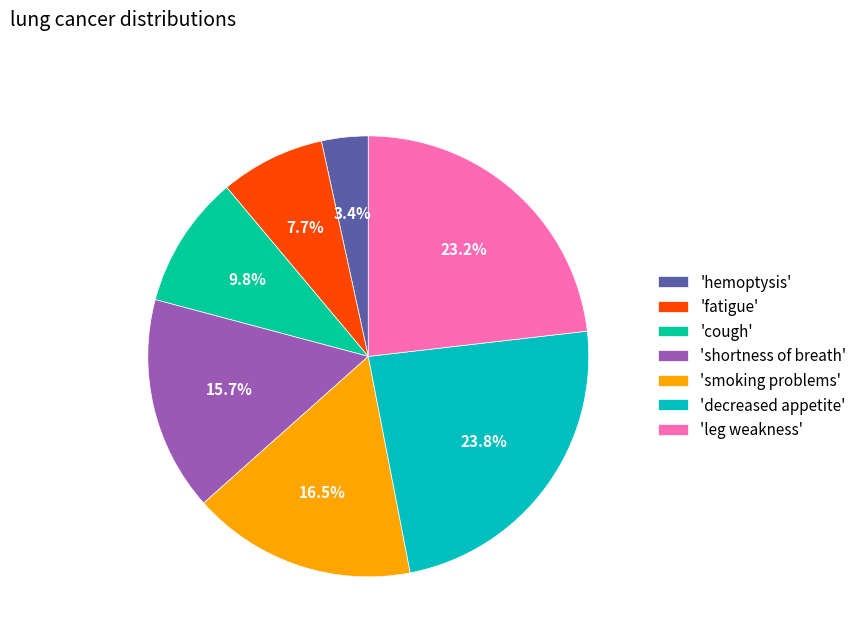

Is 'fatigue' the majority of the pie?

No